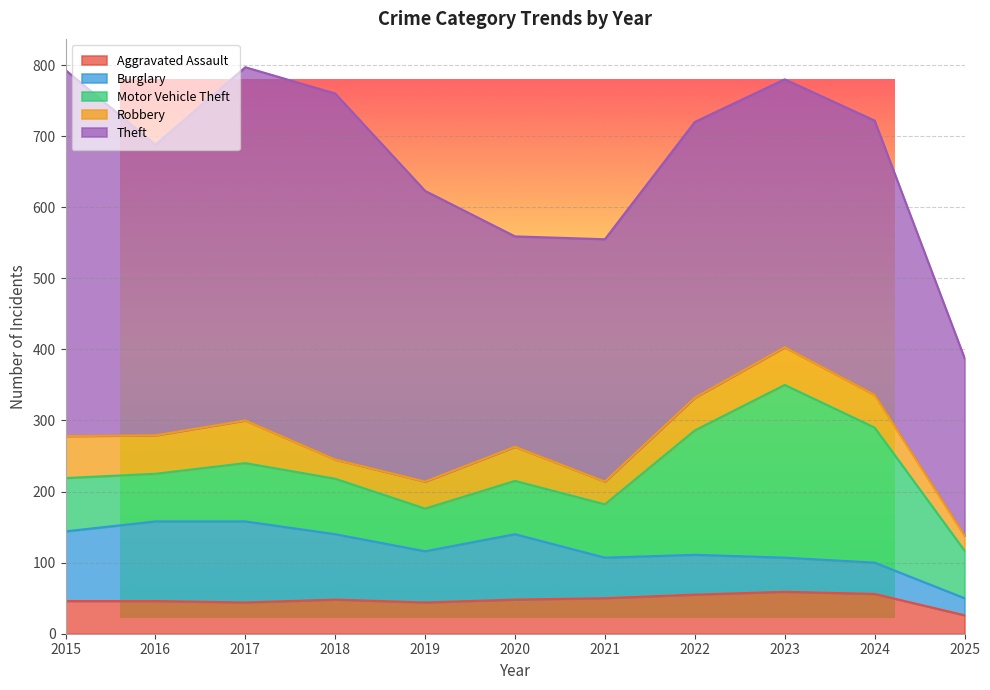

What is the value of the Robbery point at the 11th from the left?

21